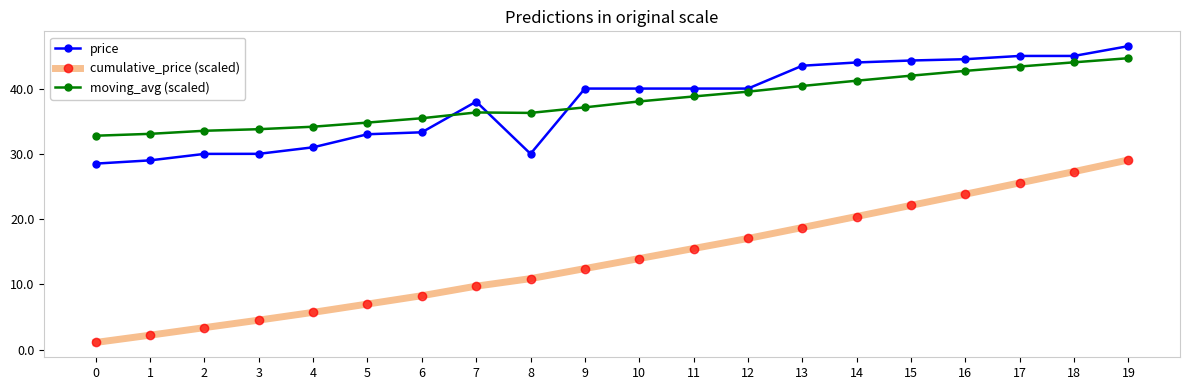

What are all the series names shown in the legend?

price, cumulative_price (scaled), moving_avg (scaled)